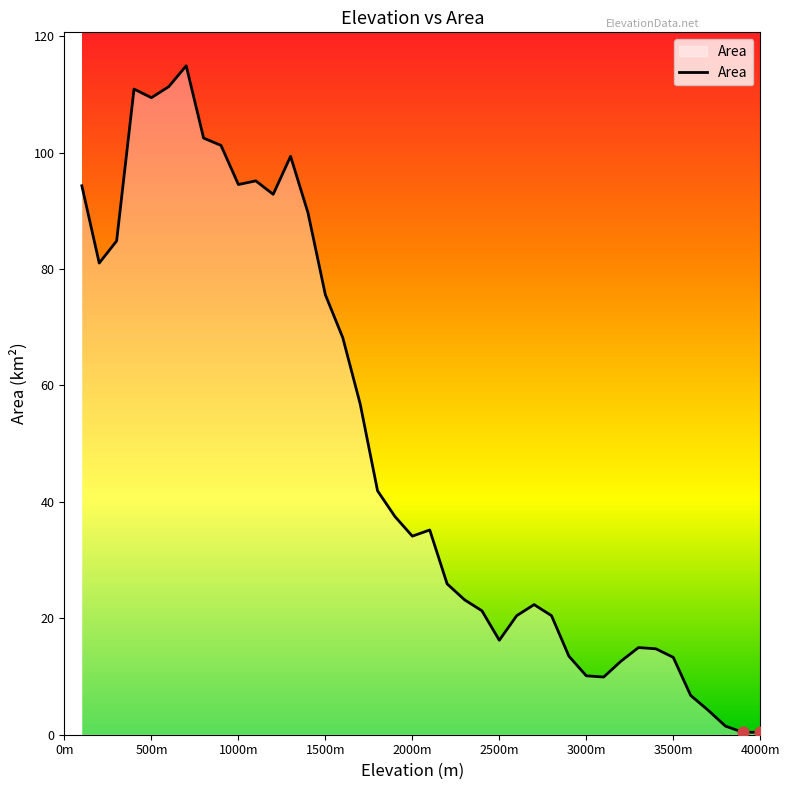

What is the difference between the maximum and minimum values?

114.5